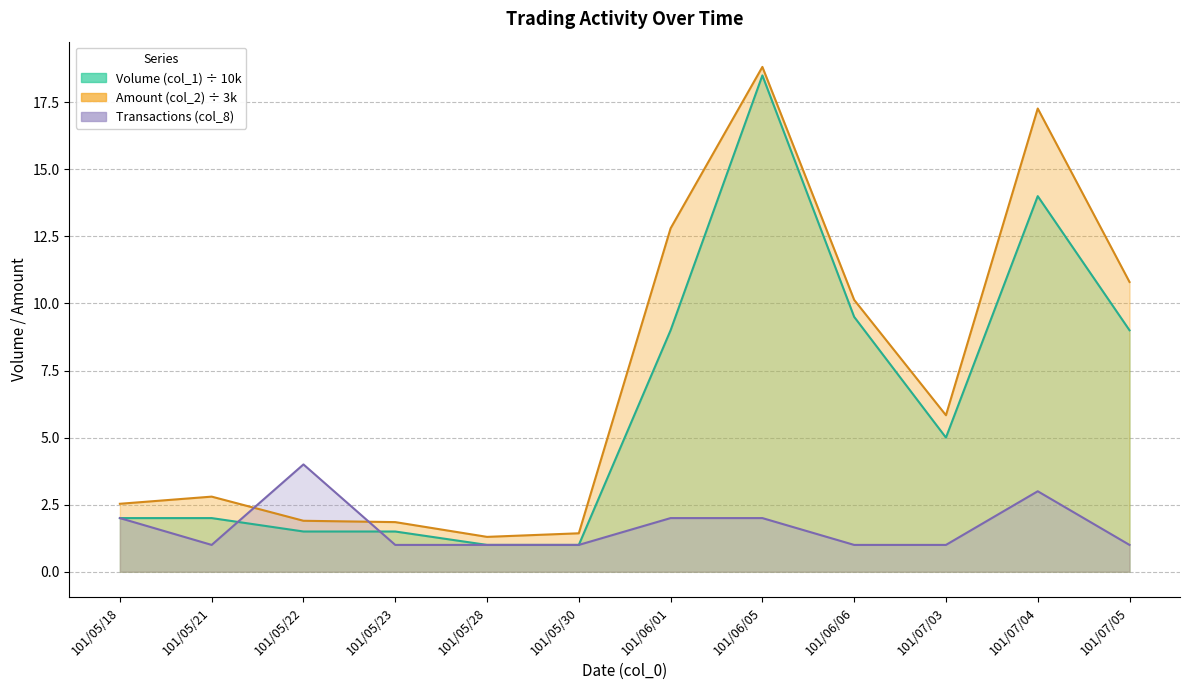

At which label does Amount (col_2) first exceed 5?

101/06/01